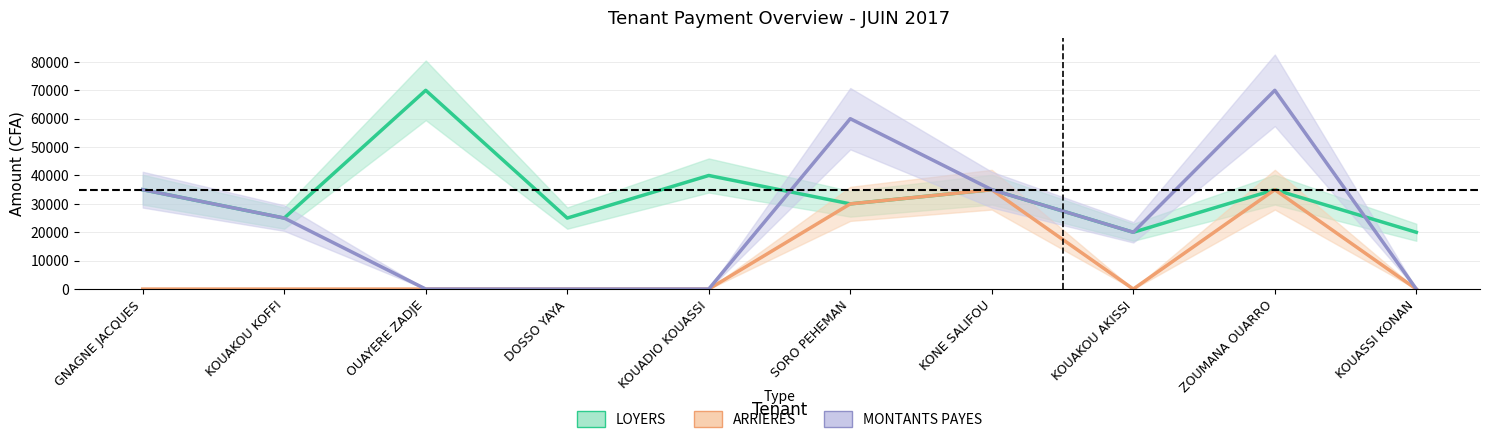

True or false: ARRIERES and LOYERS intersect in this chart.

False